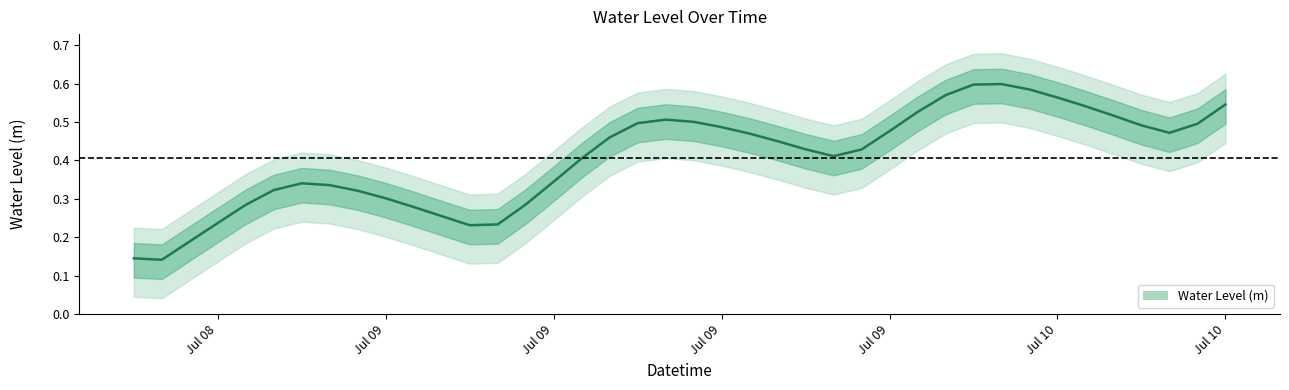

What is the label of the 16th point from the left?

Jul 09